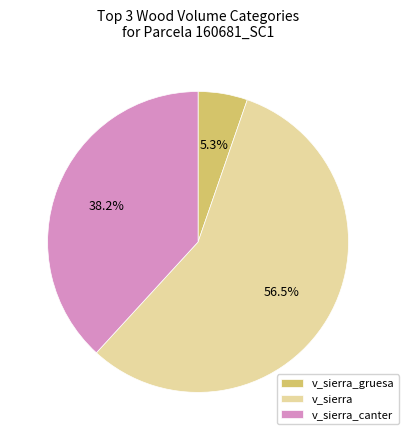

How many segments does this pie chart have?

3